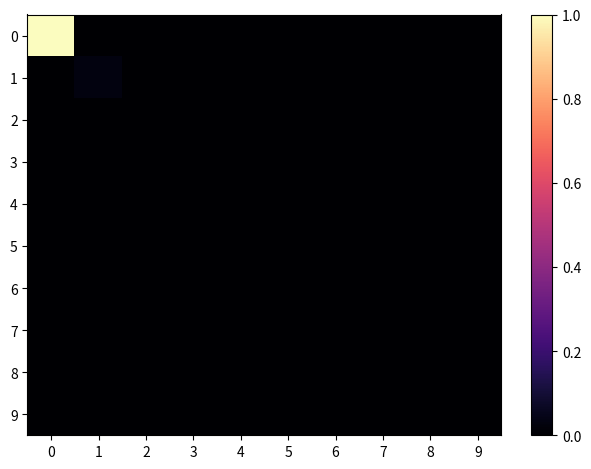

Reading left to right, extract all data points from this chart.

0: 0=1.0	1=0.0	2=0.0	3=0.0	4=0.0	5=0.0	6=0.0	7=0.0	8=0.0	9=0.0
1: 0=0.0	1=0.0	2=0.0	3=0.0	4=0.0	5=0.0	6=0.0	7=0.0	8=0.0	9=0.0
2: 0=0.0	1=0.0	2=0.0	3=0.0	4=0.0	5=0.0	6=0.0	7=0.0	8=0.0	9=0.0
3: 0=0.0	1=0.0	2=0.0	3=0.0	4=0.0	5=0.0	6=0.0	7=0.0	8=0.0	9=0.0
4: 0=0.0	1=0.0	2=0.0	3=0.0	4=0.0	5=0.0	6=0.0	7=0.0	8=0.0	9=0.0
5: 0=0.0	1=0.0	2=0.0	3=0.0	4=0.0	5=0.0	6=0.0	7=0.0	8=0.0	9=0.0
6: 0=0.0	1=0.0	2=0.0	3=0.0	4=0.0	5=0.0	6=0.0	7=0.0	8=0.0	9=0.0
7: 0=0.0	1=0.0	2=0.0	3=0.0	4=0.0	5=0.0	6=0.0	7=0.0	8=0.0	9=0.0
8: 0=0.0	1=0.0	2=0.0	3=0.0	4=0.0	5=0.0	6=0.0	7=0.0	8=0.0	9=0.0
9: 0=0.0	1=0.0	2=0.0	3=0.0	4=0.0	5=0.0	6=0.0	7=0.0	8=0.0	9=0.0